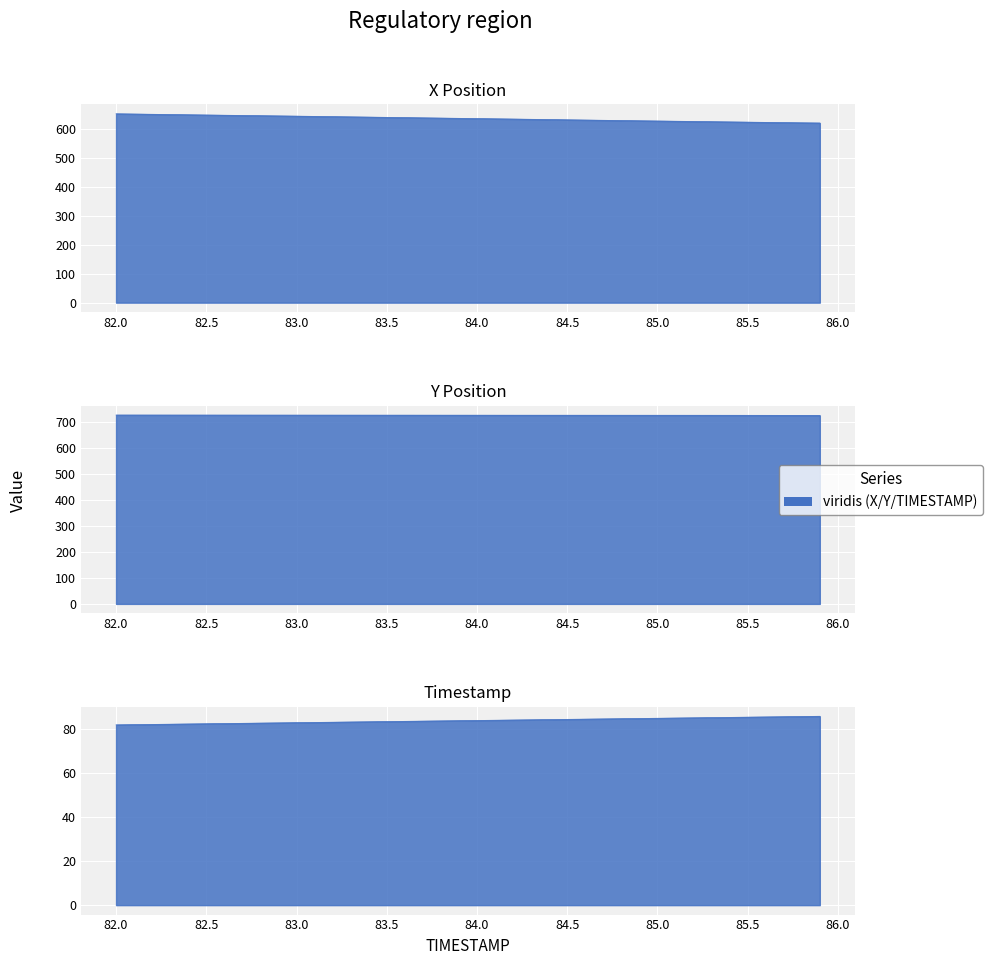

What is the average value of the Y series?

725.5